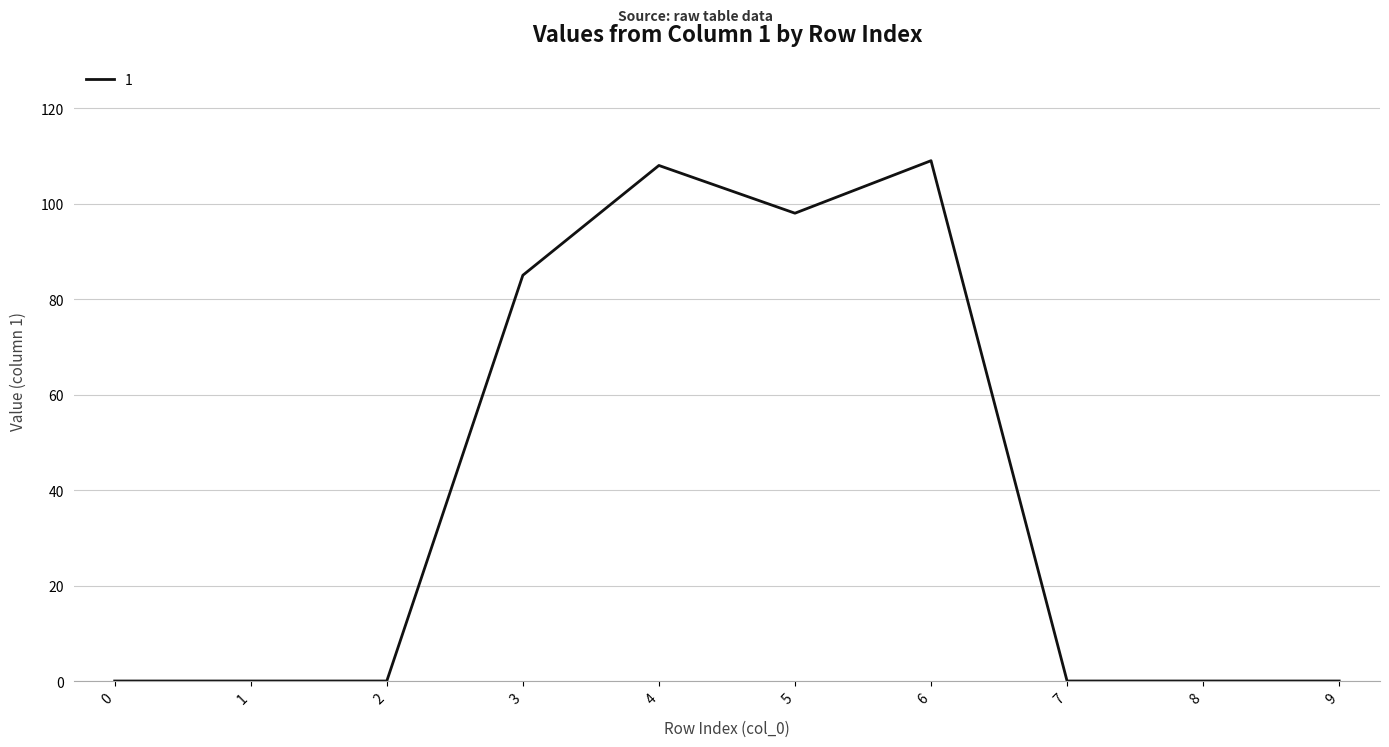

How many distinct data groups are displayed?

1